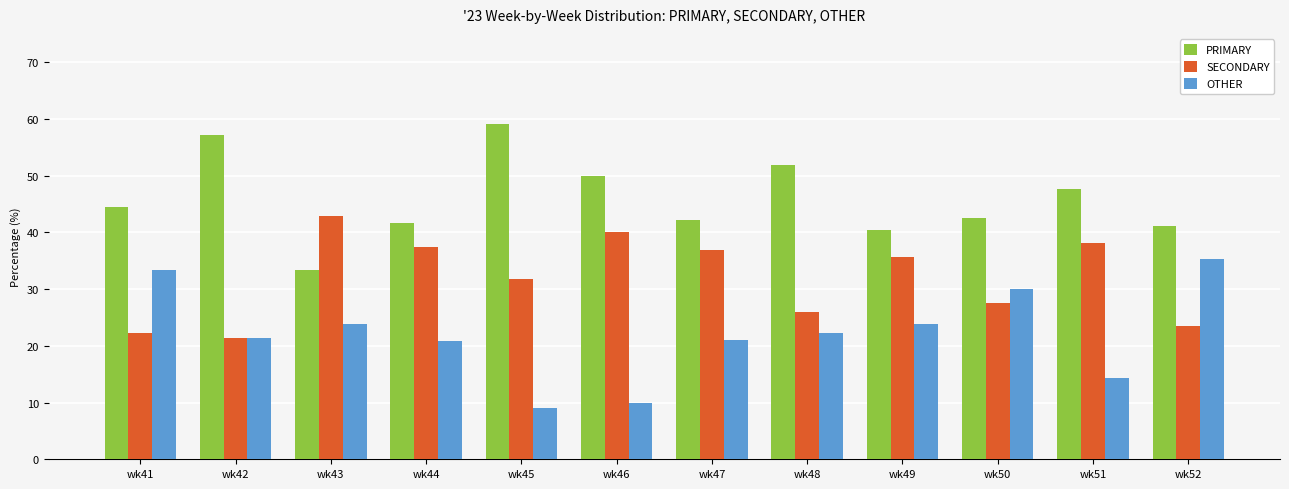

At which label does PRIMARY reach its peak?

wk45